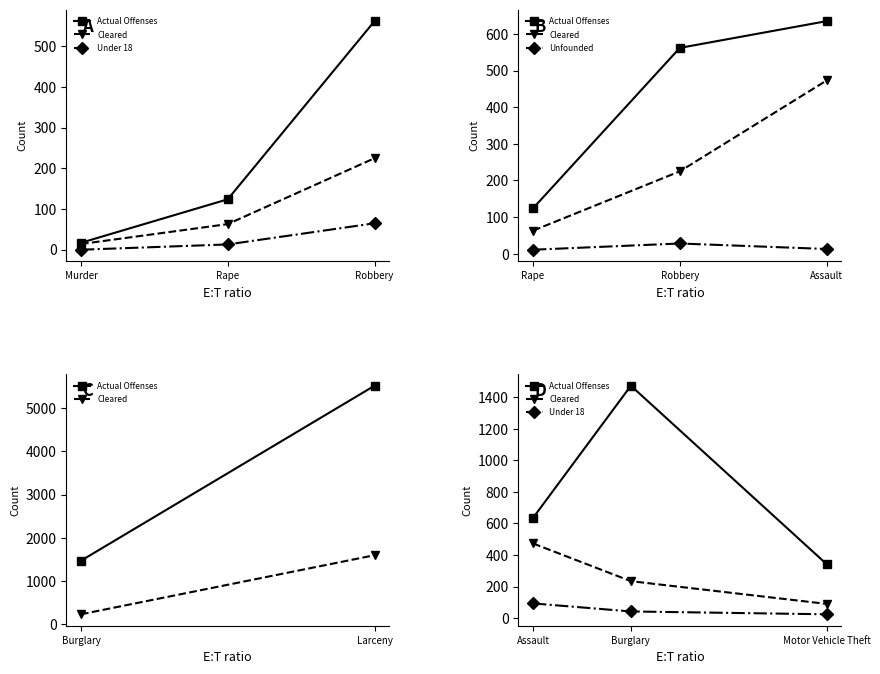

What is the average value of the Unfounded series?

17